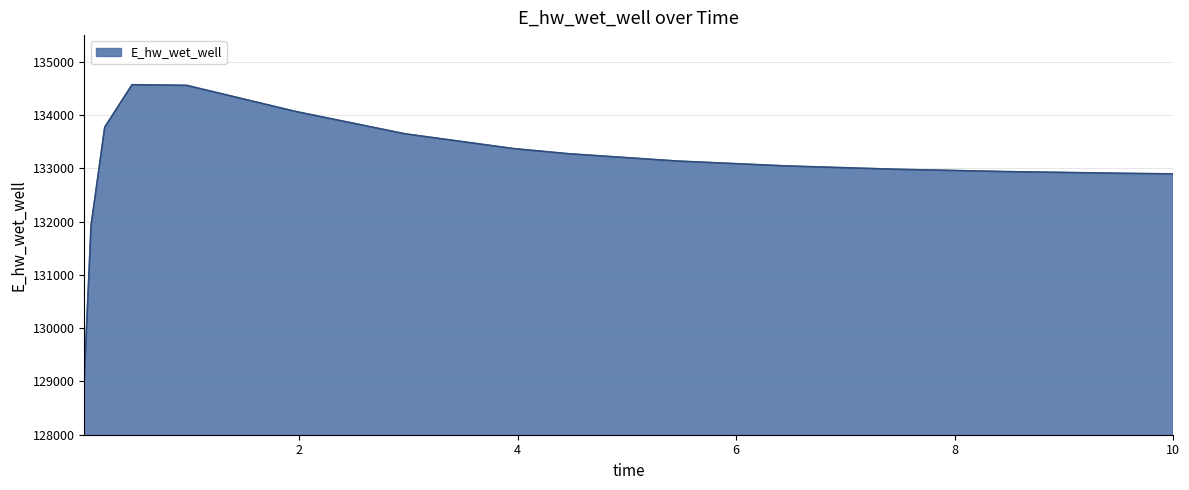

What is the maximum value shown in the chart?

134569.3